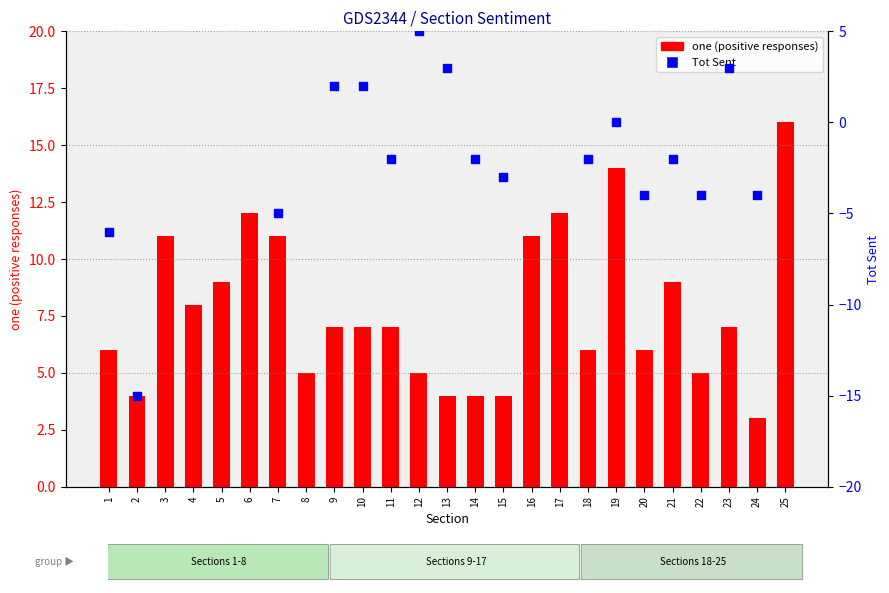

What are all the series names shown in the legend?

one, Tot Sent